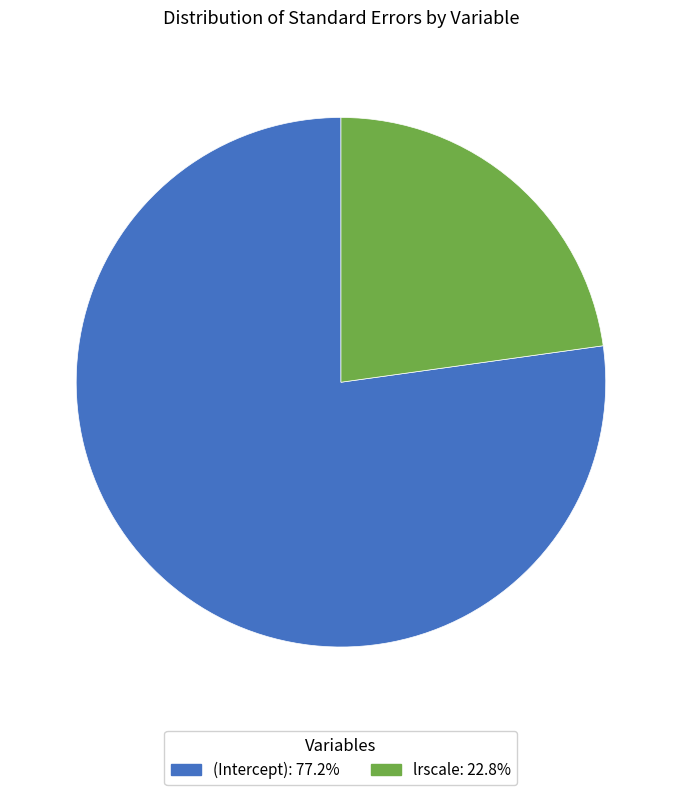

Do lrscale and (Intercept) together represent more than half of the pie?

Yes